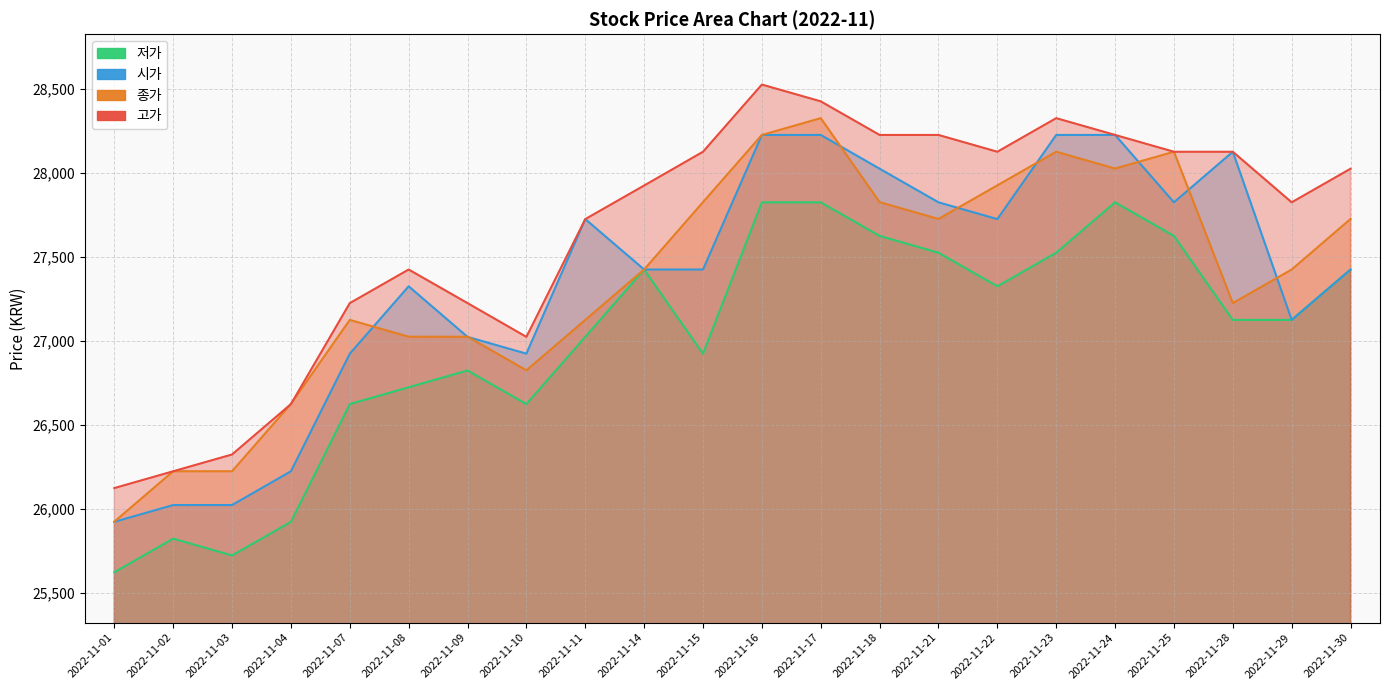

What is the value of the 저가 point at the 5th from the left?

26625